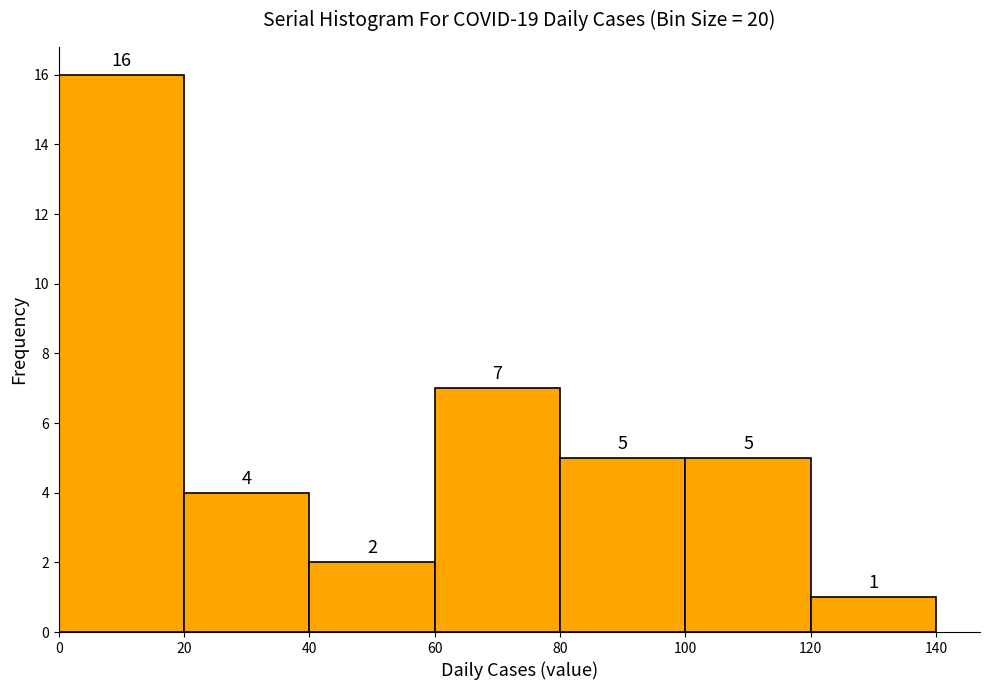

Reading left to right, list every bar in this chart as the range it spans on the x-axis followed by its height.

0 to 20: 16
20 to 40: 4
40 to 60: 2
60 to 80: 7
80 to 100: 5
100 to 120: 5
120 to 140: 1